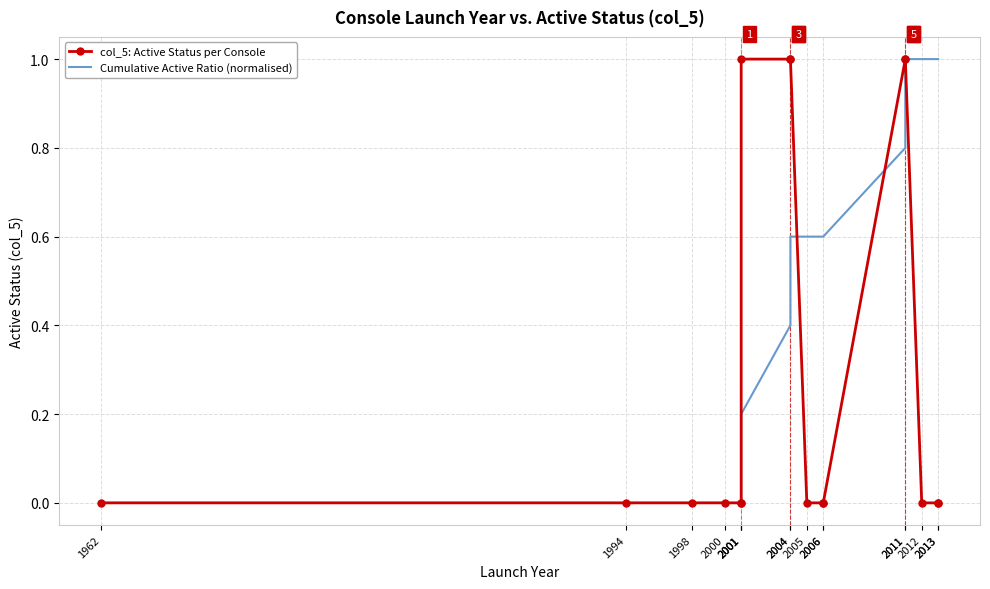

Which category has the highest value in the col_5: Active Status per Console series?

2001